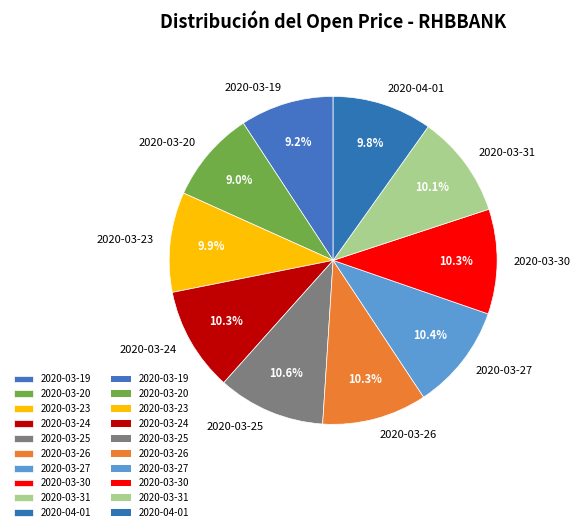

Approximately how many times larger is the value at 2020-03-20 compared to 2020-03-19?

1.0